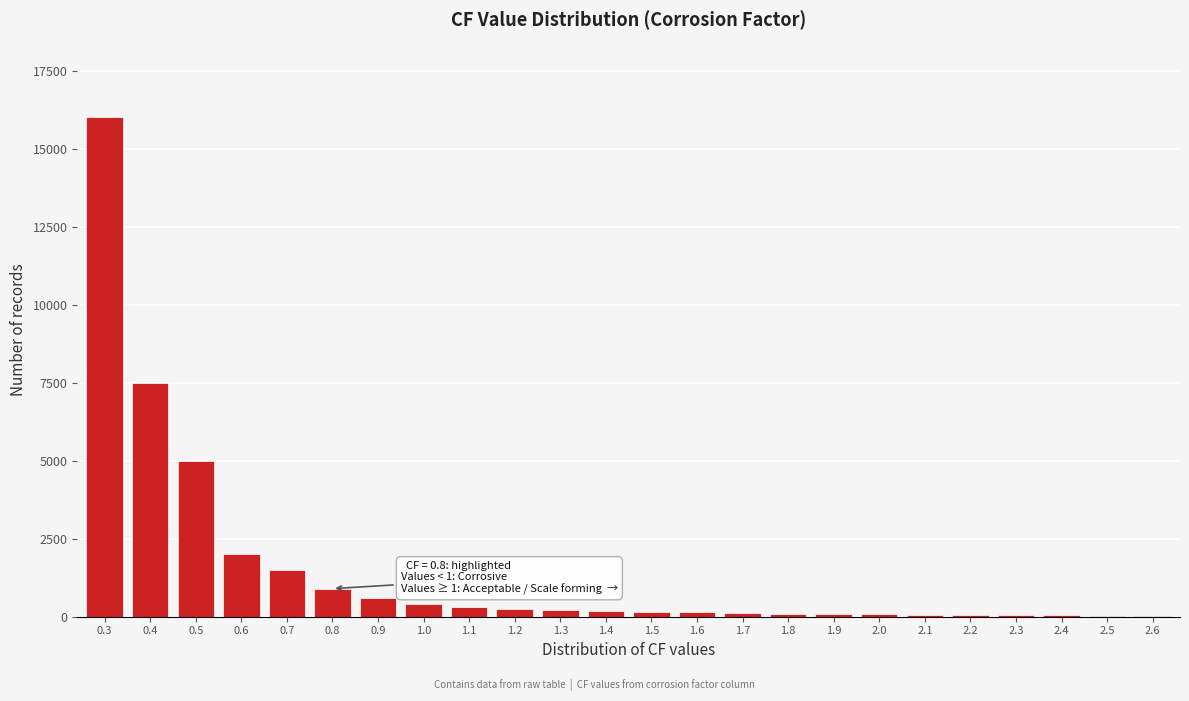

Which has a higher value, 0.6 or 1.0?

0.6